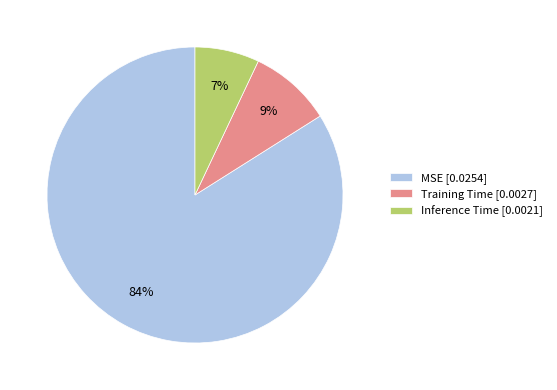

True or false: MSE accounts for 84% of the total.

True